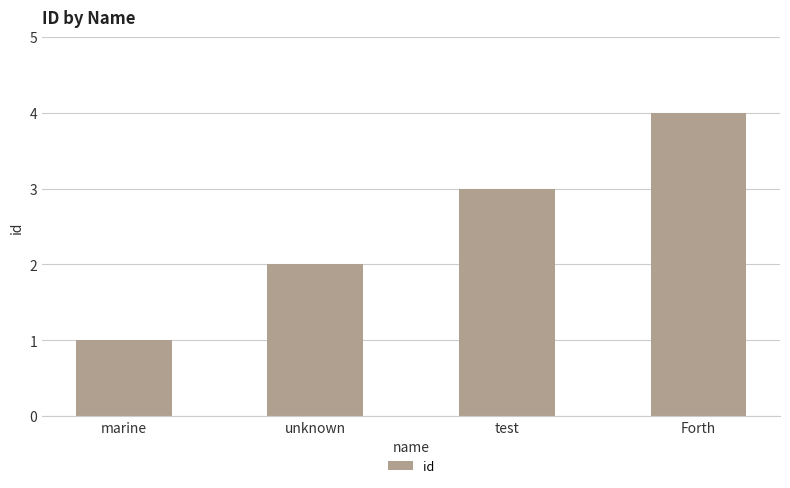

What is the label of the 3rd bar from the right?

unknown